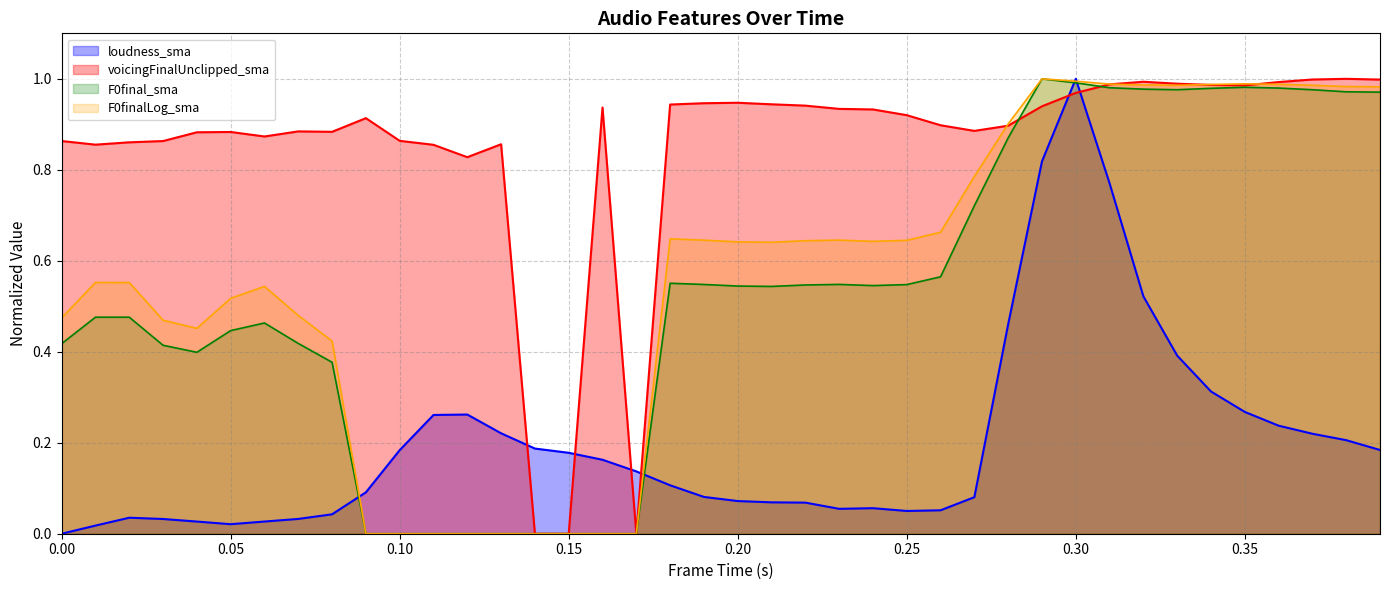

How many lines are shown in the chart?

4